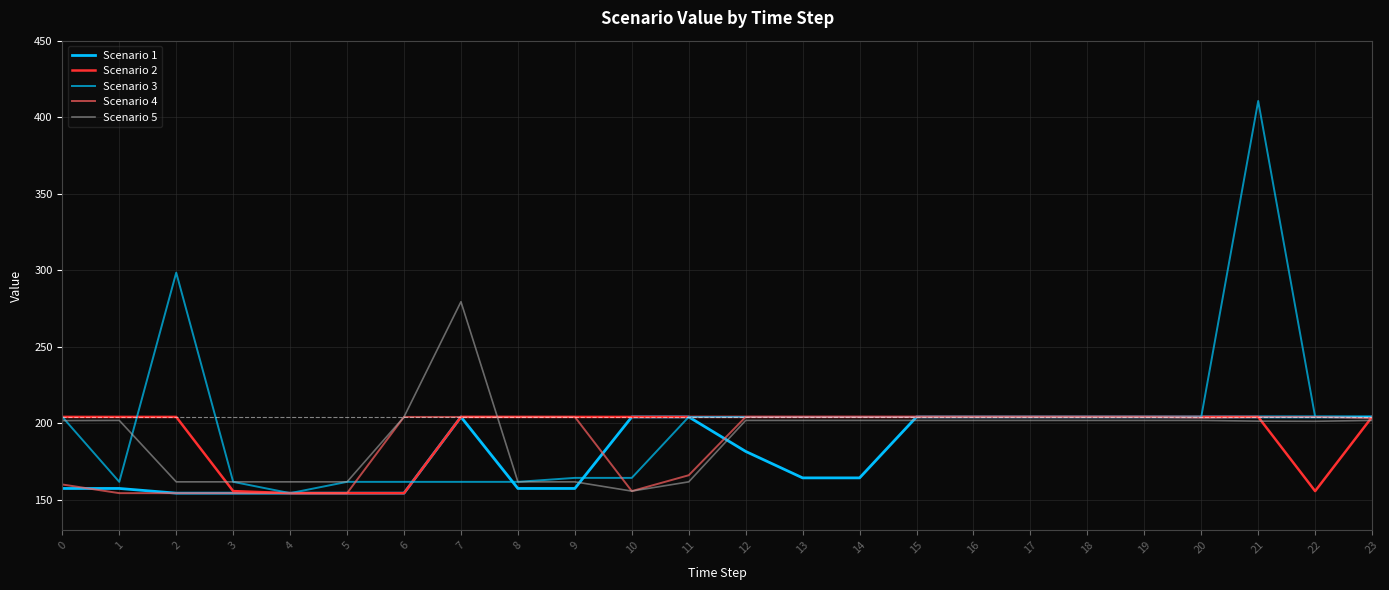

In Scenario 3, how many points are higher than both neighbors (excluding endpoints)?

2